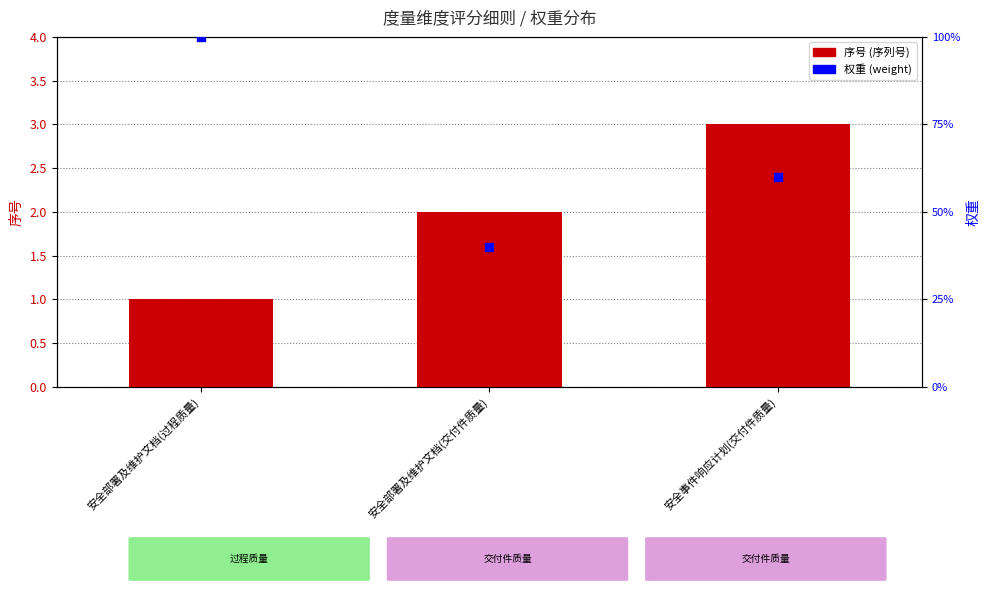

What are all the series names shown in the legend?

序号 (序列号), 权重 (weight)